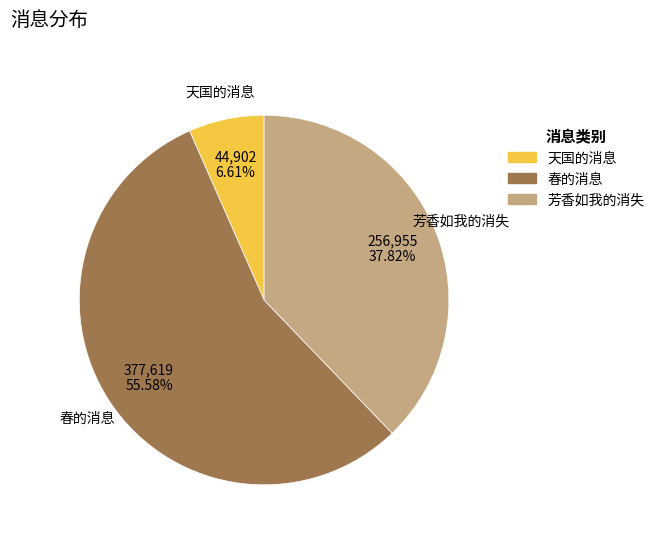

Count the number of slices in the pie.

3